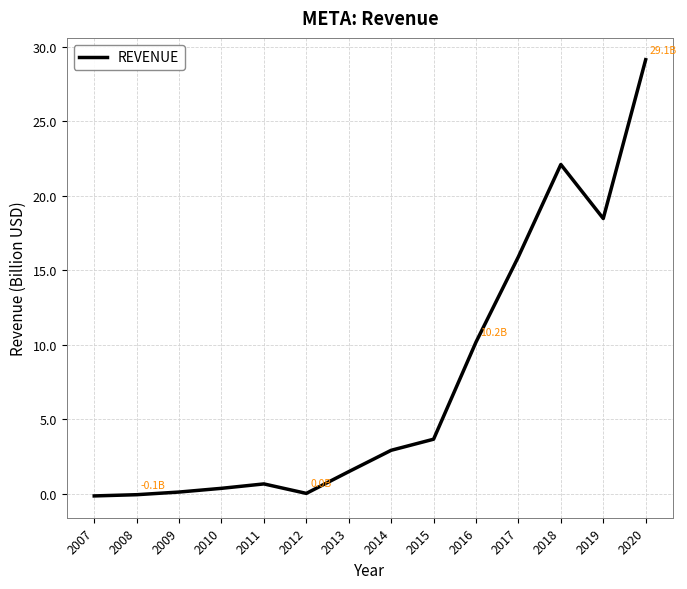

How many lines are shown in the chart?

1